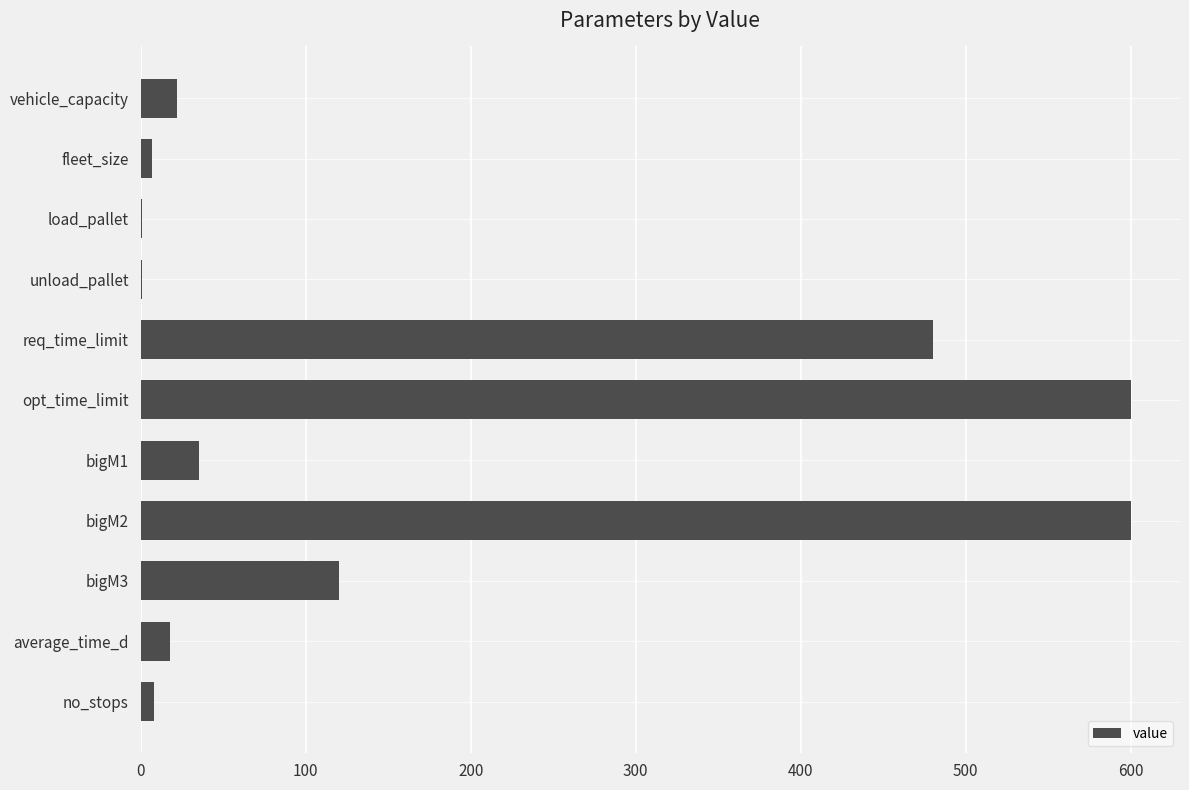

Are the bars grouped side by side (vs. stacked)?

No